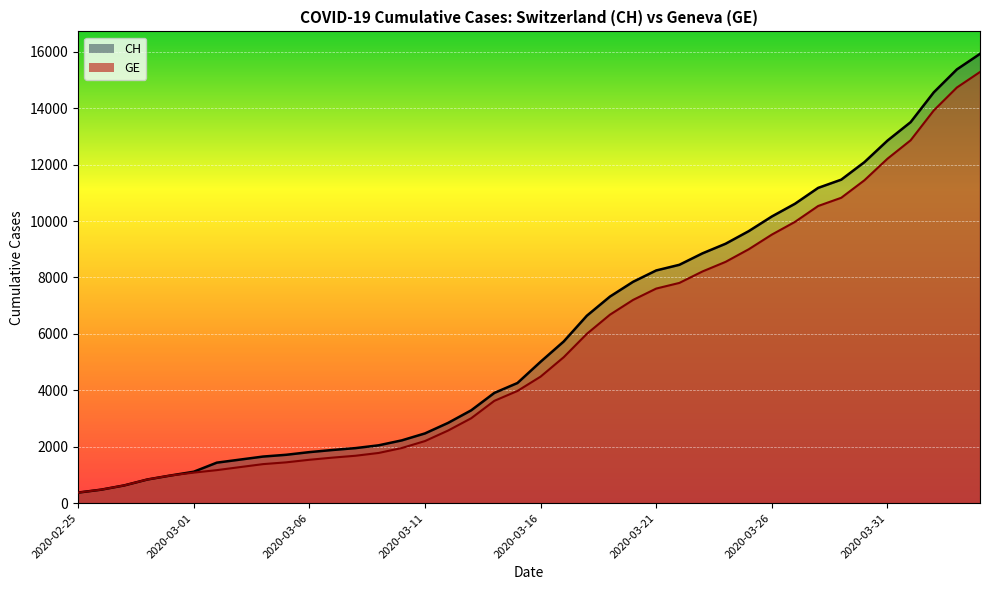

Between 2020-03-06 and 28, which is larger?

28